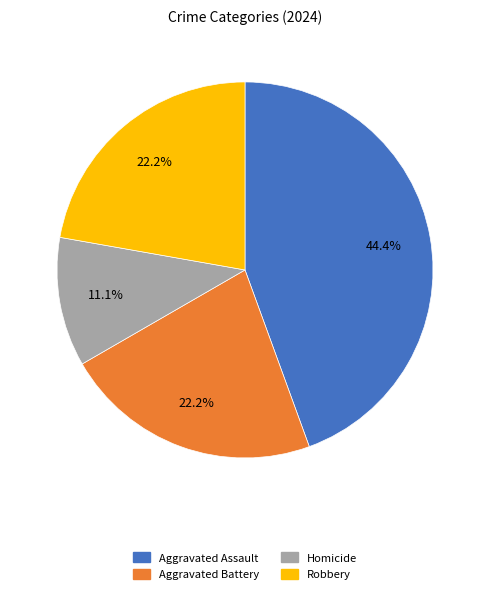

To the nearest percent, what is the average slice percentage?

25%